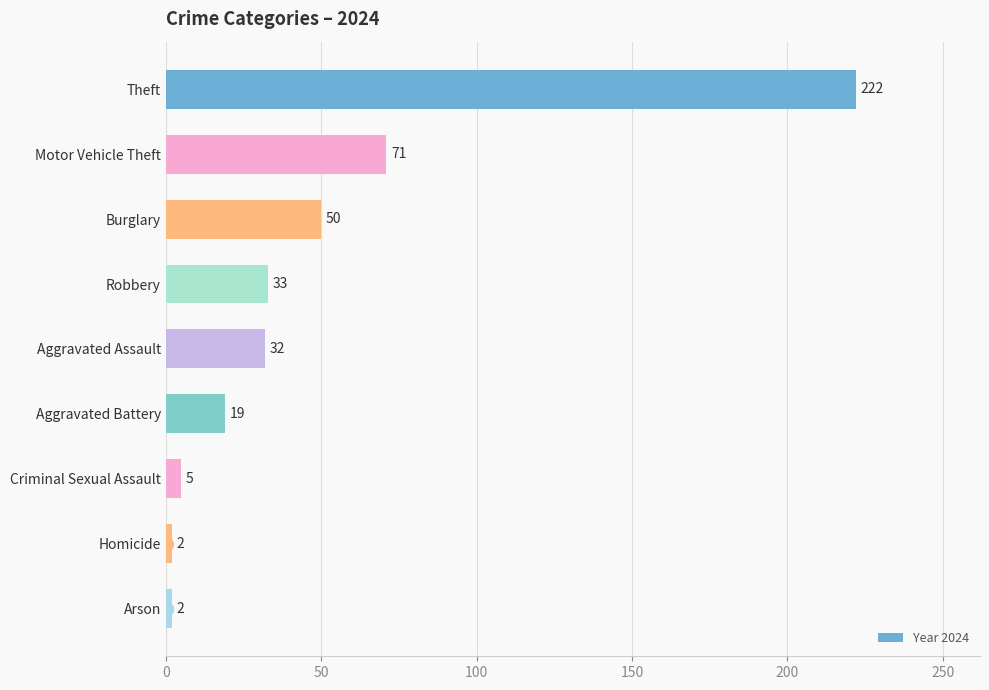

What is the difference between the values at Homicide and Theft?

220